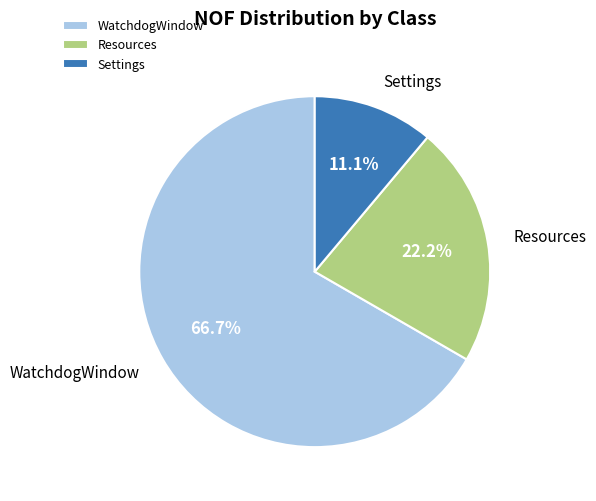

What is the majority slice?

WatchdogWindow